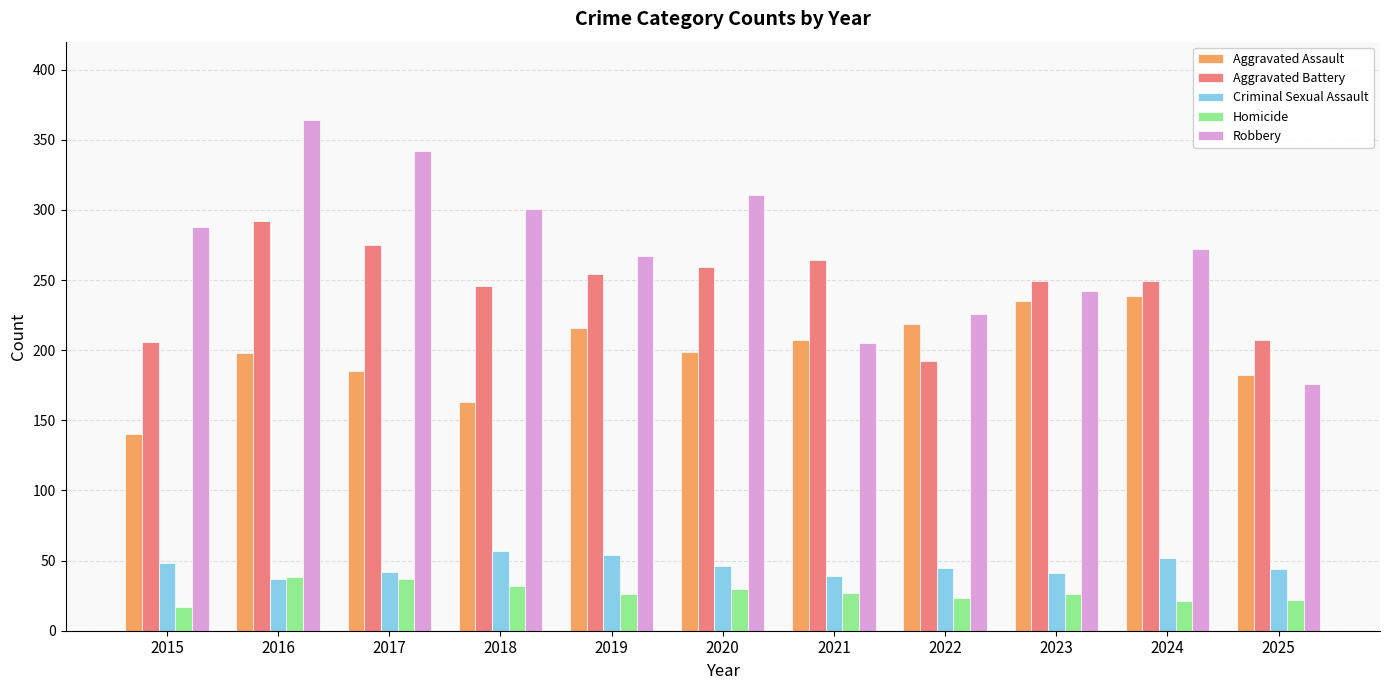

What is the lowest value of the Aggravated Assault series?

140